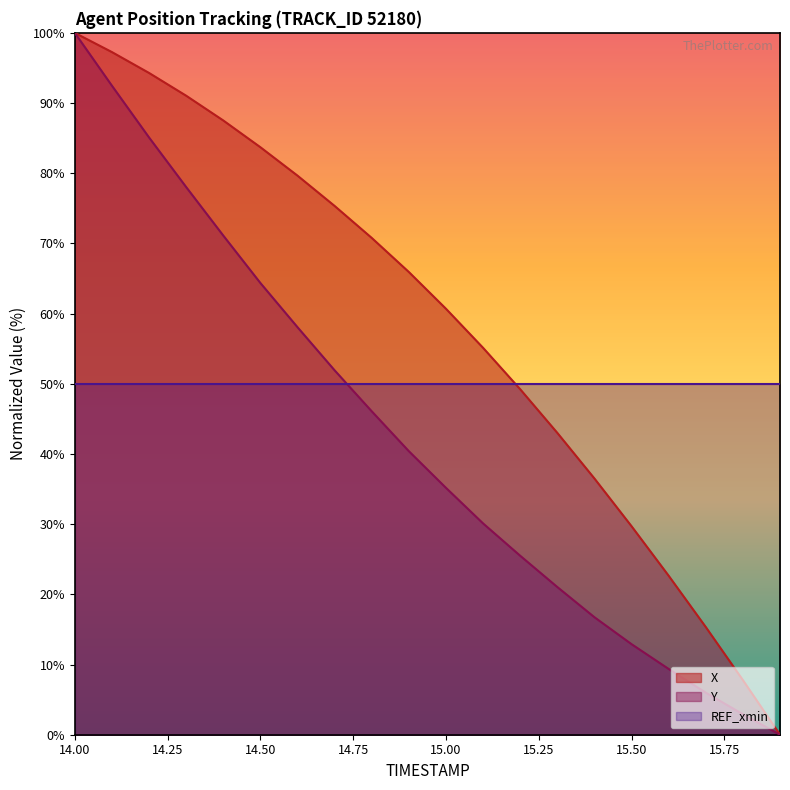

At which category is the sum across all series the highest?

14.00